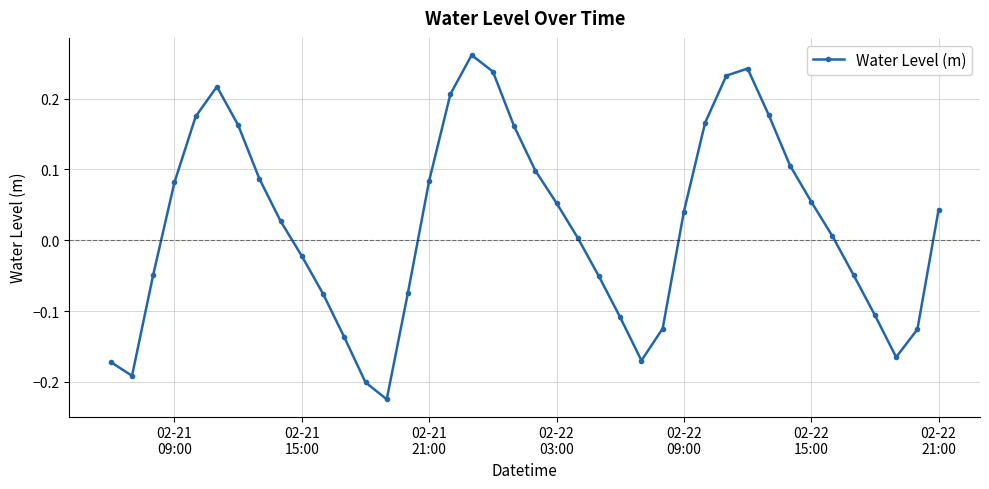

What is the difference between the maximum and second lowest values?

0.5